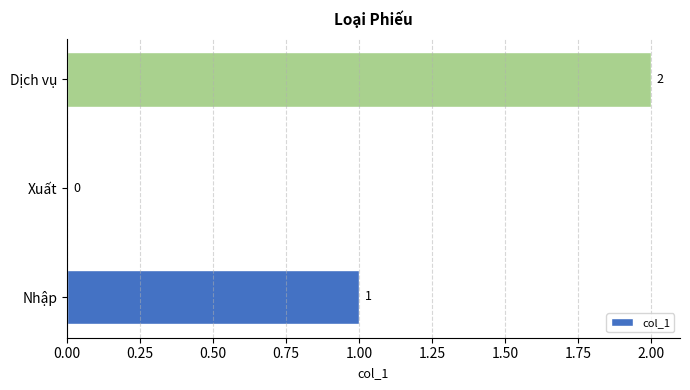

Reading bottom to top, transcribe all the data shown in this chart.

Nhập=1	Xuất=0	Dịch vụ=2